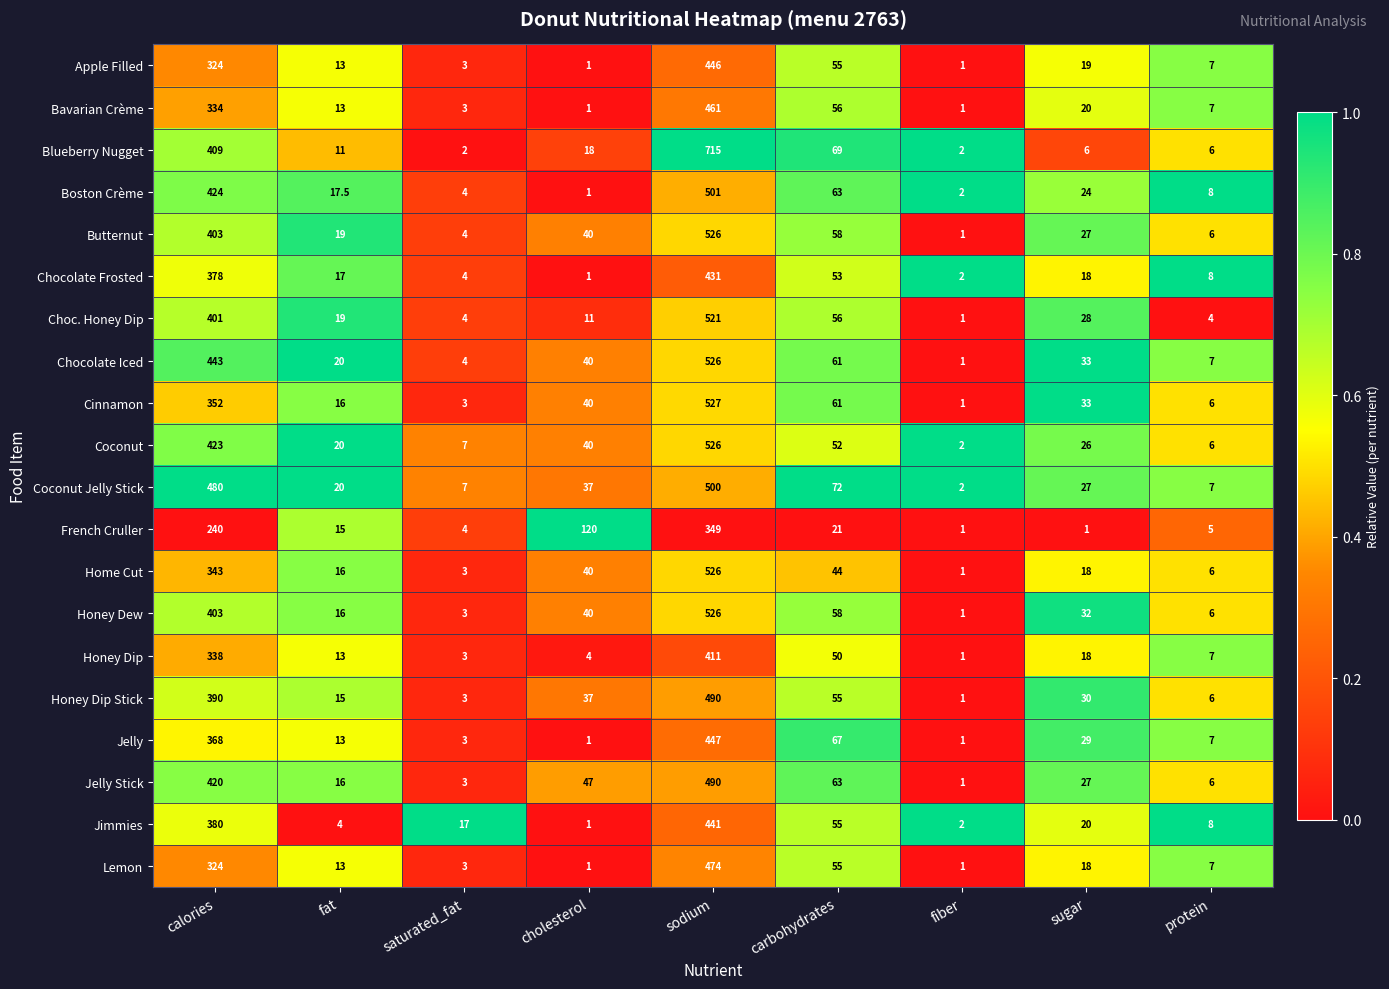

Which series has the largest range (max minus min)?

Blueberry Nugget